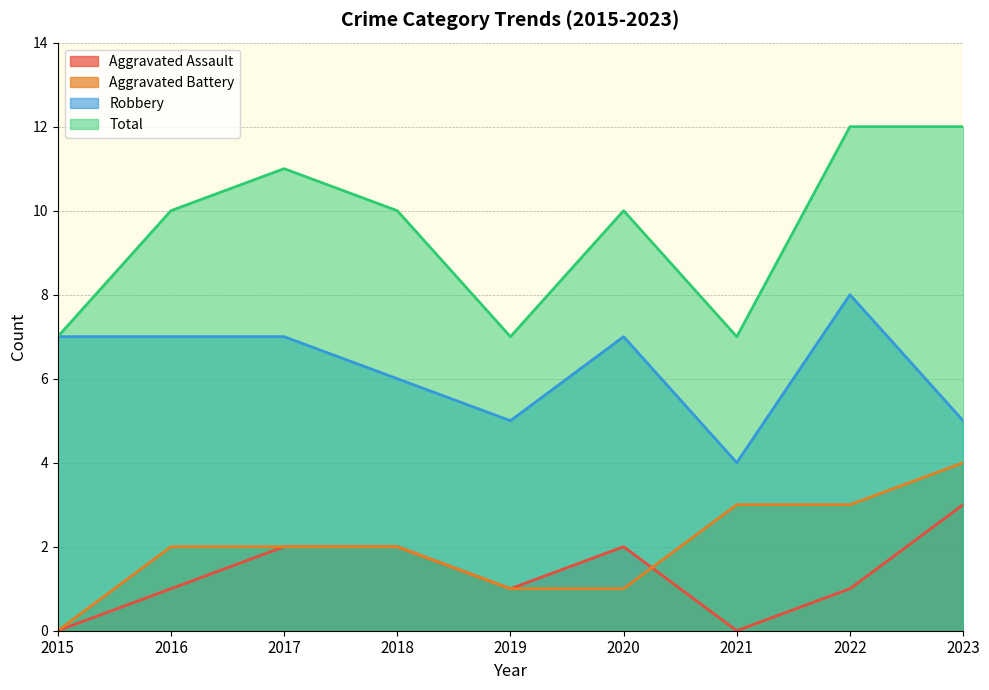

Which series has the largest total across all categories?

Total